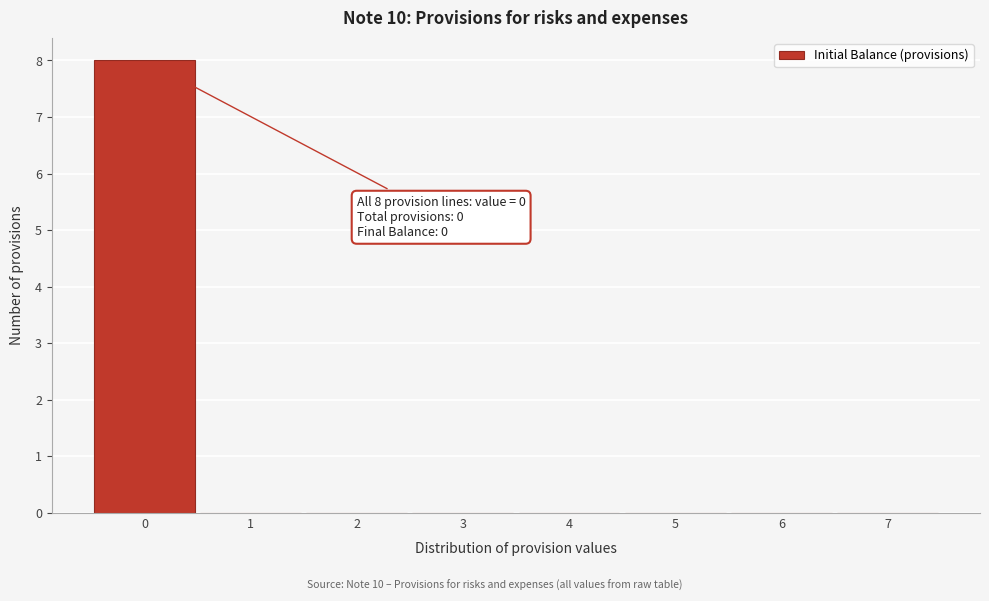

Over which range of the x-axis is the bar tallest?

-0.5 to 0.5